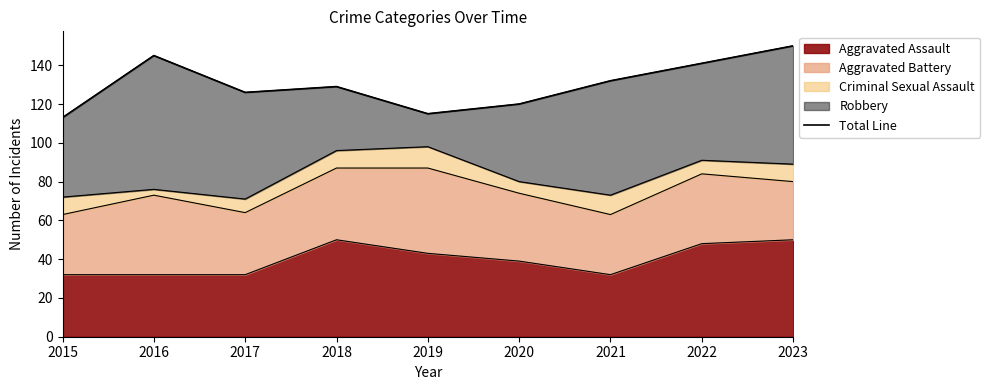

Which label corresponds to the smallest value in the chart?

2015